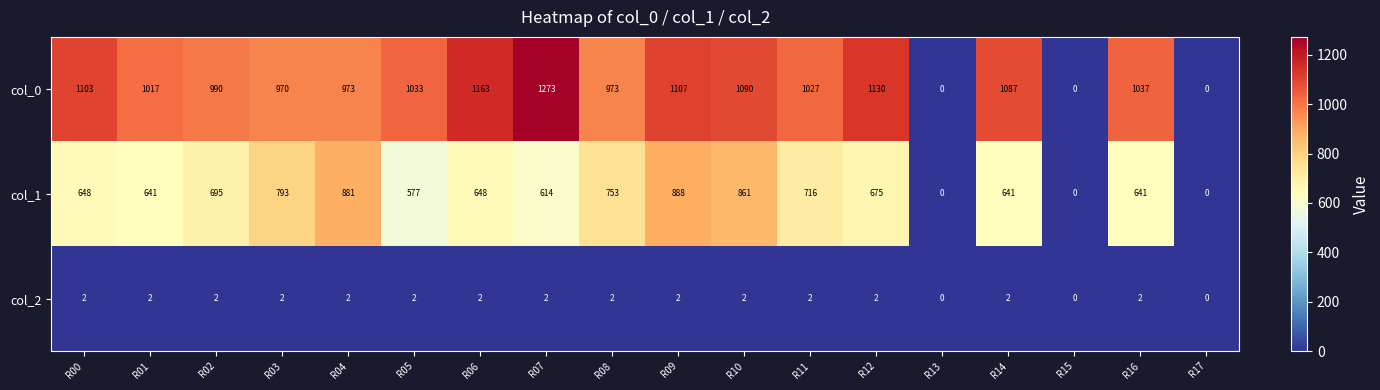

Rank the series at R02 from highest to lowest value.

col_0, col_1, col_2